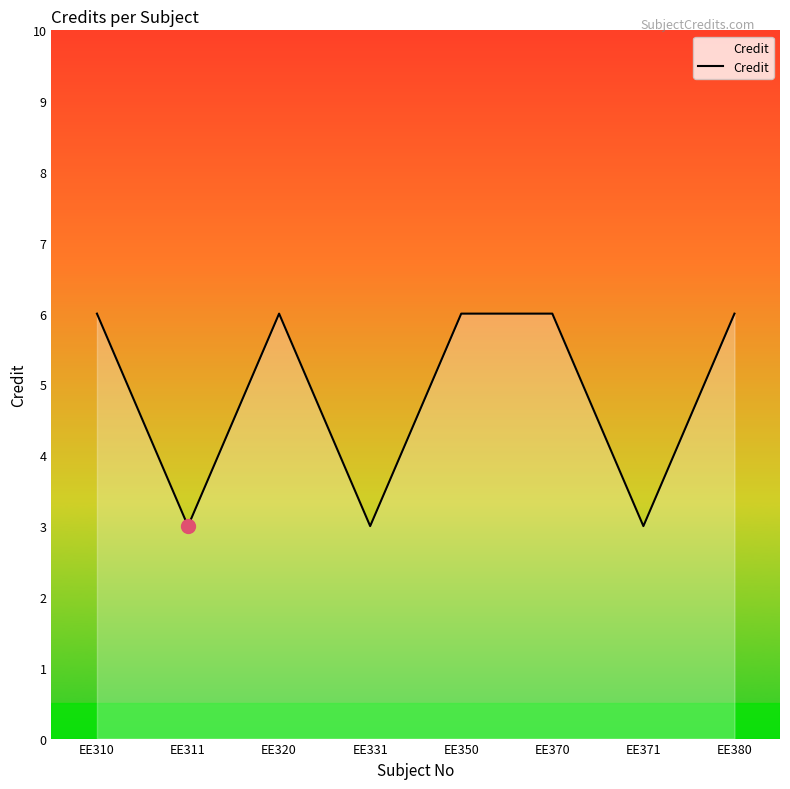

What is the approximate value at EE350?

6